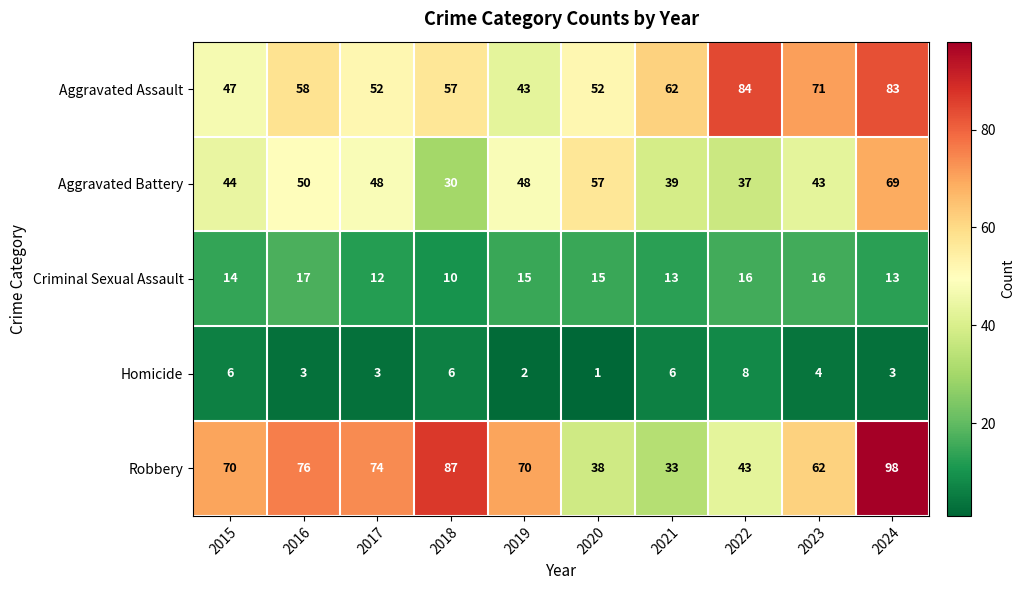

Where is Aggravated Assault nearest to the value 63?

2021